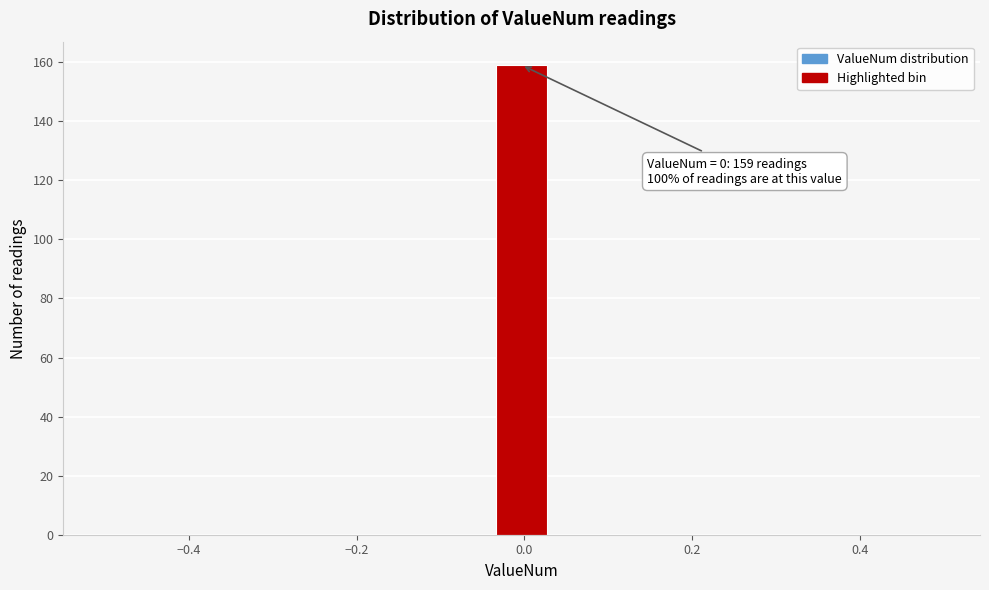

Read against the x-axis, roughly where is the centre of the tallest bar?

0.00